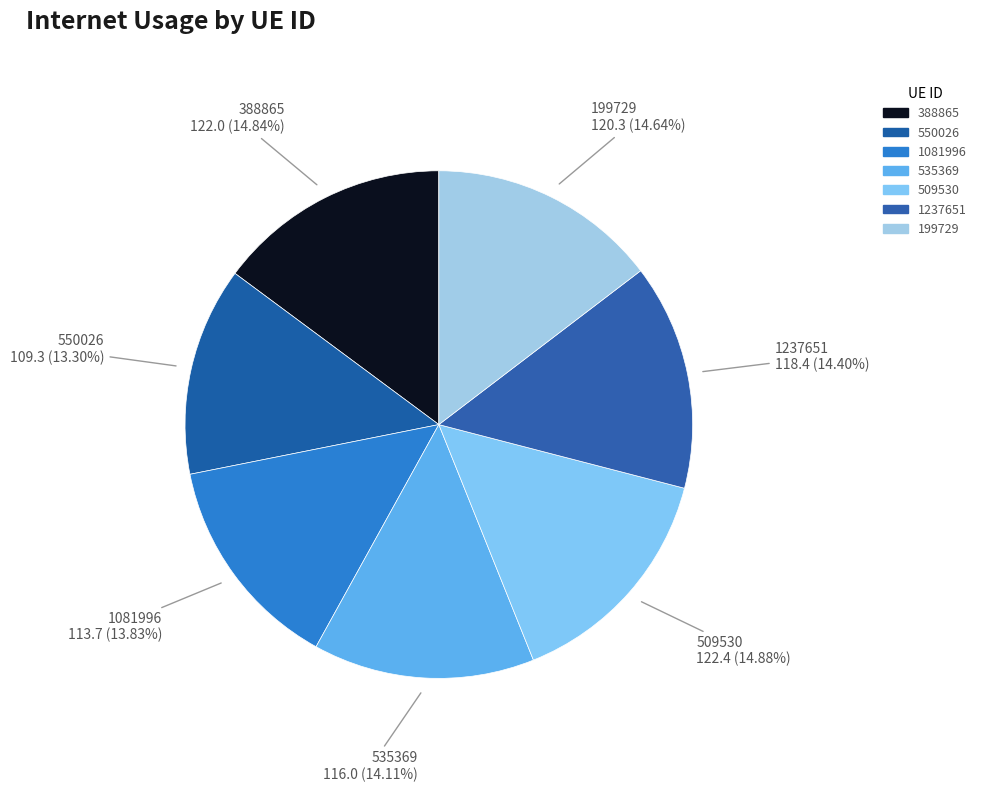

To the nearest percent, what percentage of the pie is 388865?

15%